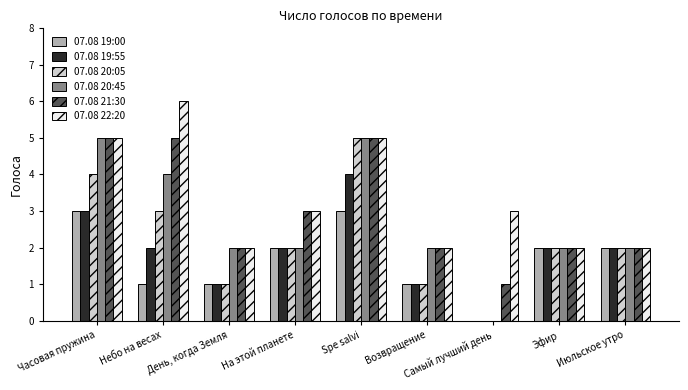

Reading left to right, list all the values displayed in this chart.

07.08 19:00: 3	1	1	2	3	1	0	2	2
07.08 19:55: 3	2	1	2	4	1	0	2	2
07.08 20:05: 4	3	1	2	5	1	0	2	2
07.08 20:45: 5	4	2	2	5	2	0	2	2
07.08 21:30: 5	5	2	3	5	2	1	2	2
07.08 22:20: 5	6	2	3	5	2	3	2	2